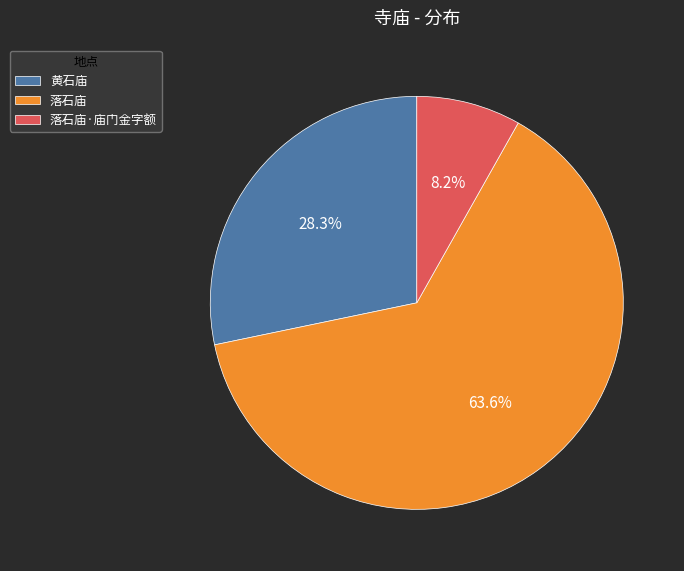

Does any single category account for the majority?

Yes